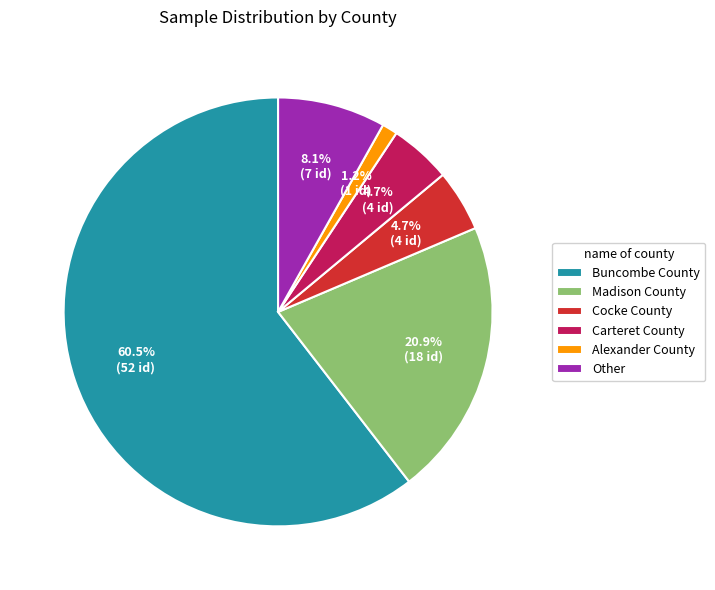

Which category has the smallest portion of the pie?

Alexander County